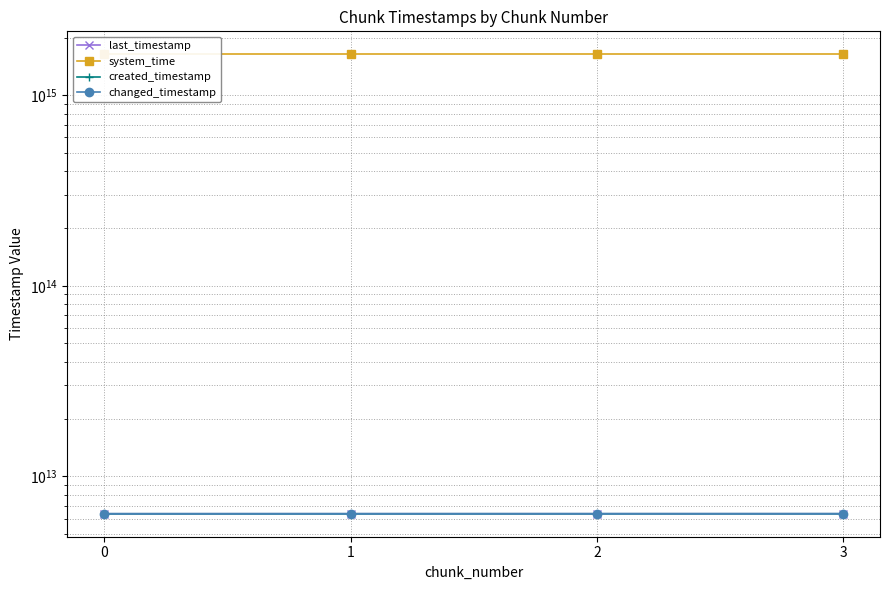

True or false: created_timestamp and last_timestamp intersect in this chart.

False